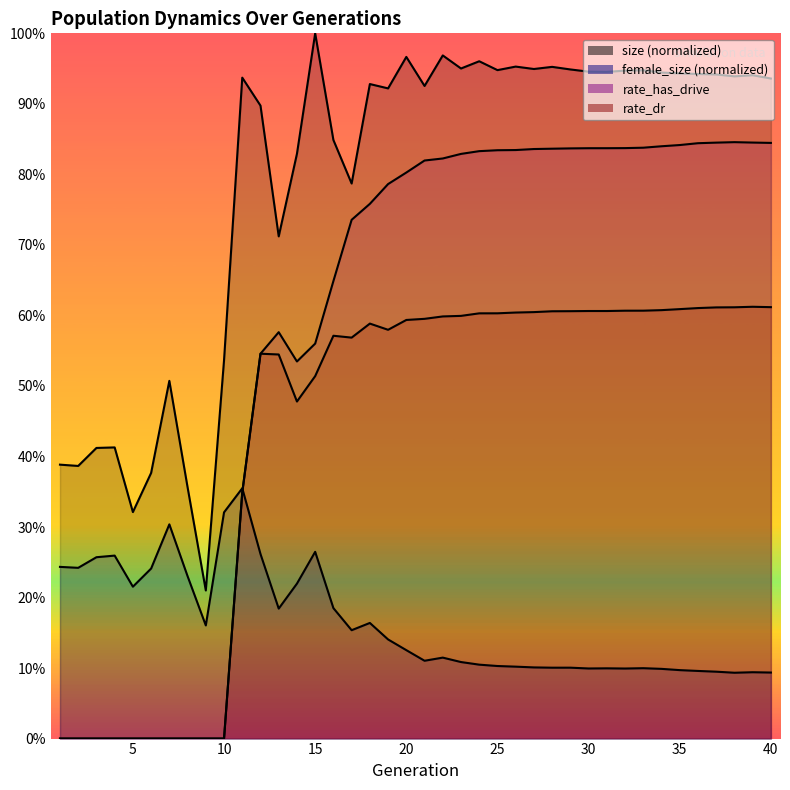

What is the sum of the female_size values at 36 and 7?

0.4